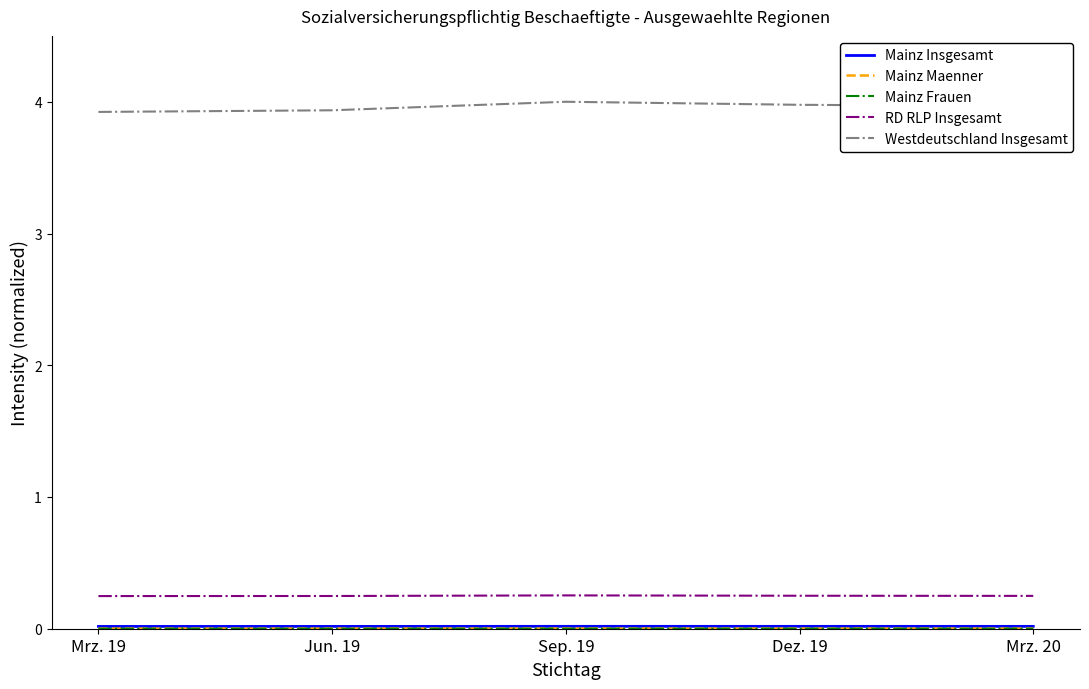

The Westdeutschland Insgesamt series shows 4.0 at Mrz. 20. True or false?

True